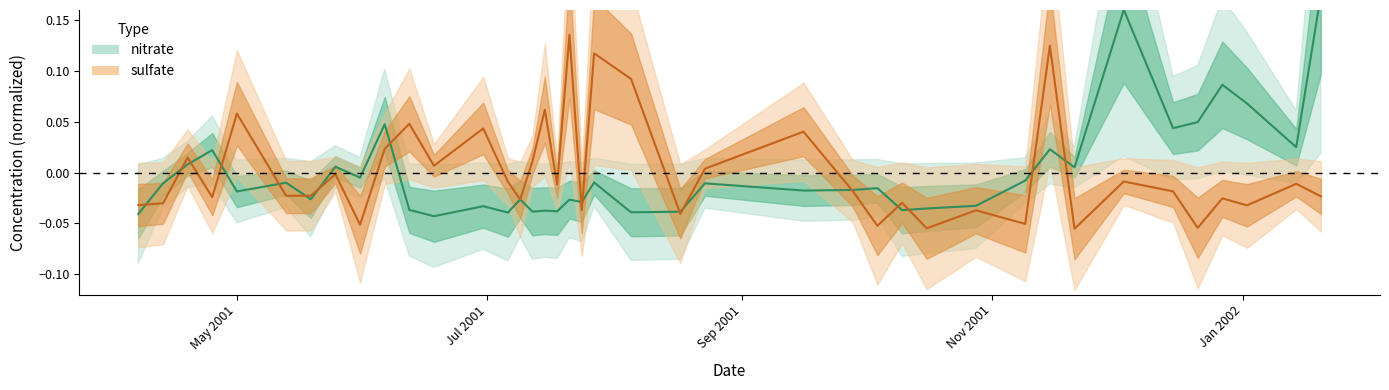

What value does the sulfate series have at 2001-08-05?

0.1